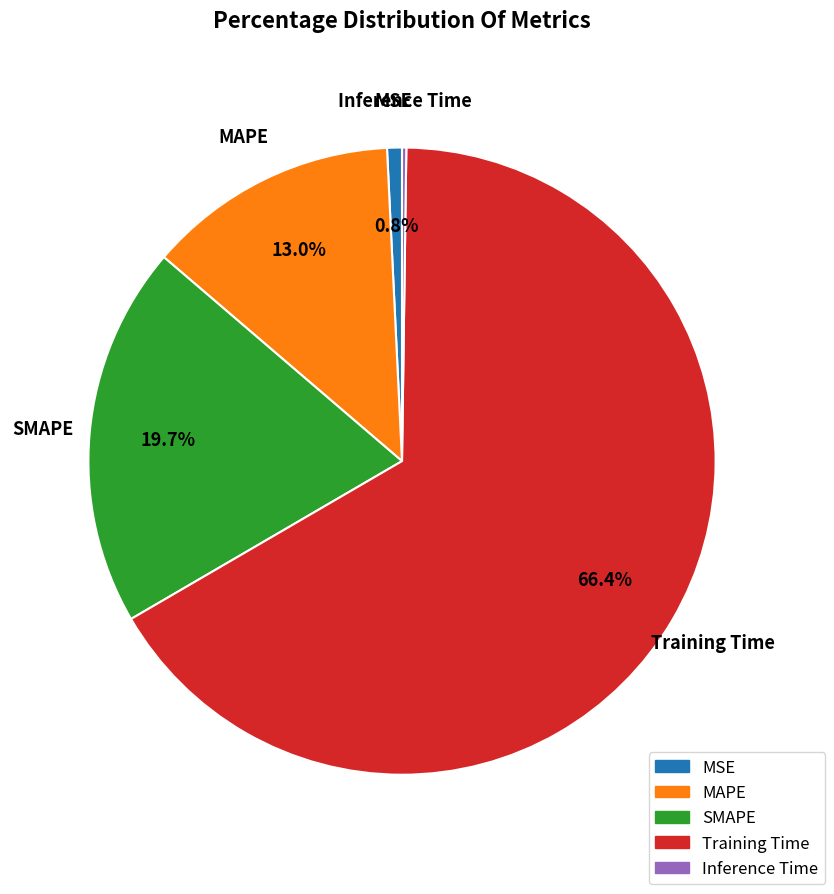

Which slice is the largest?

Training Time